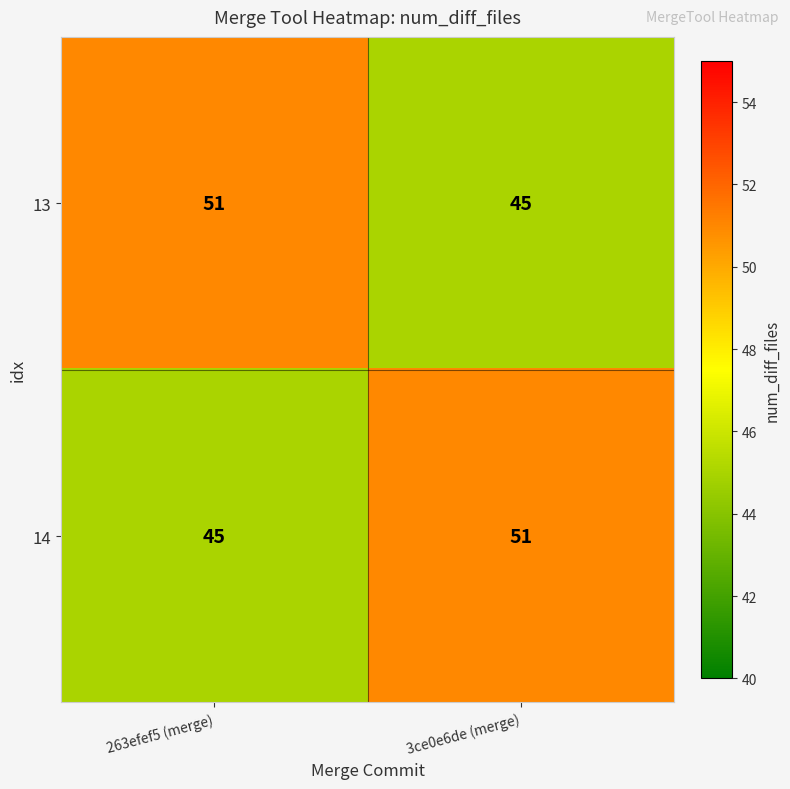

What is the spread (max minus min) of values at 263efef5 (merge)?

6